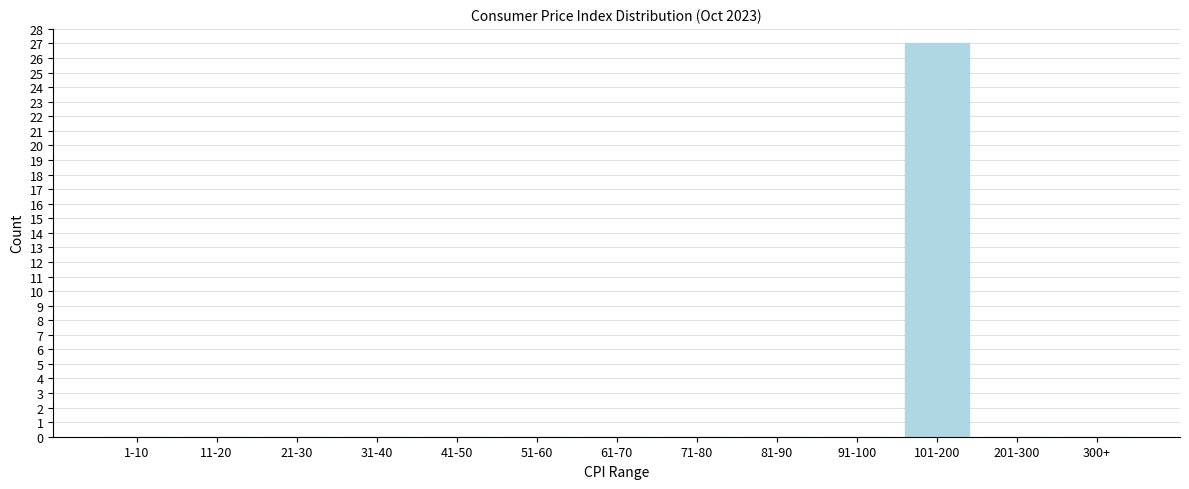

Reading left to right, list all the values displayed in this chart.

1-10=0	11-20=0	21-30=0	31-40=0	41-50=0	51-60=0	61-70=0	71-80=0	81-90=0	91-100=0	101-200=27	201-300=0	300+=0